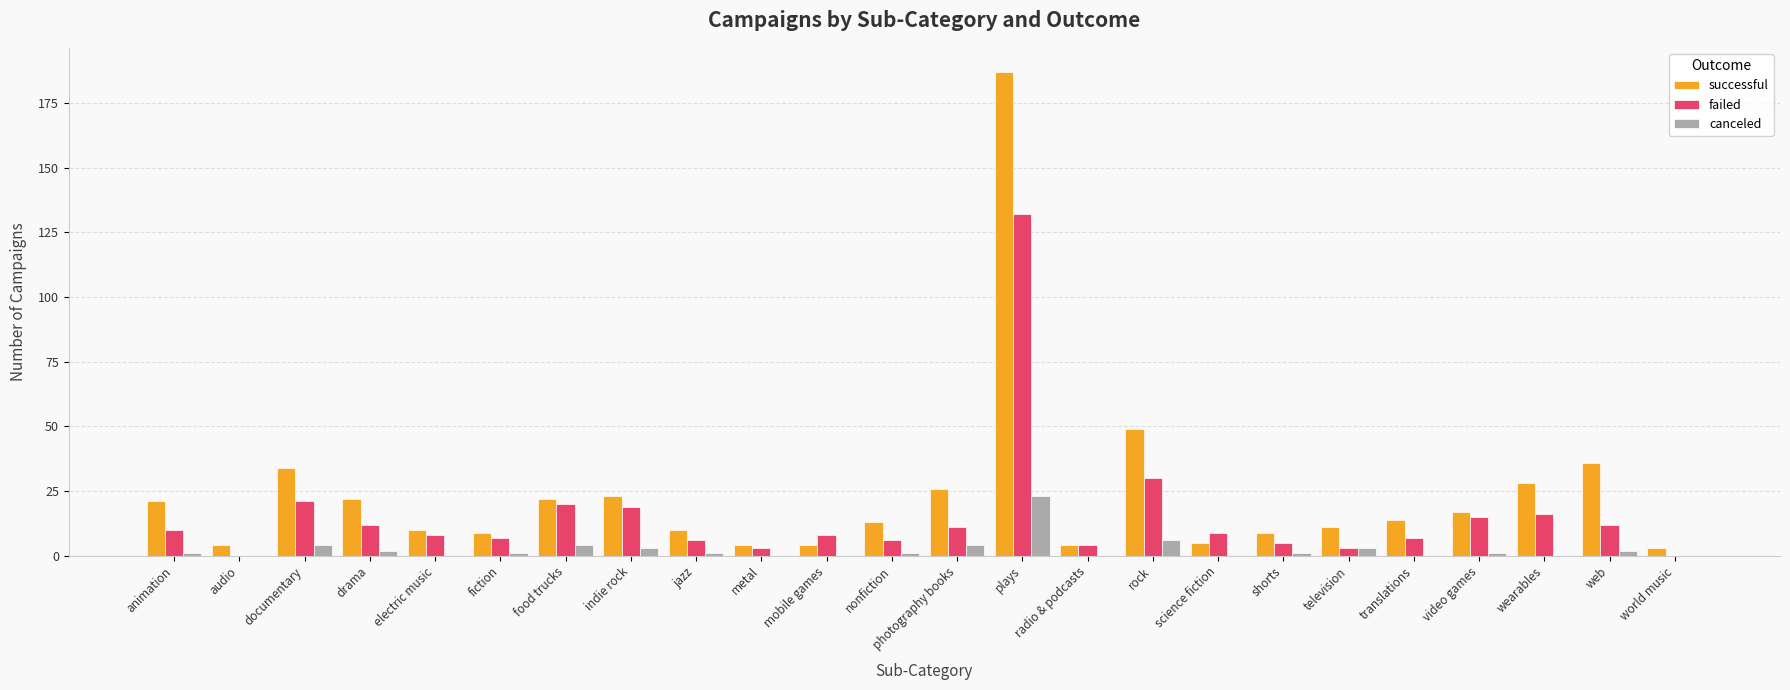

Where is successful nearest to the value 95?

rock